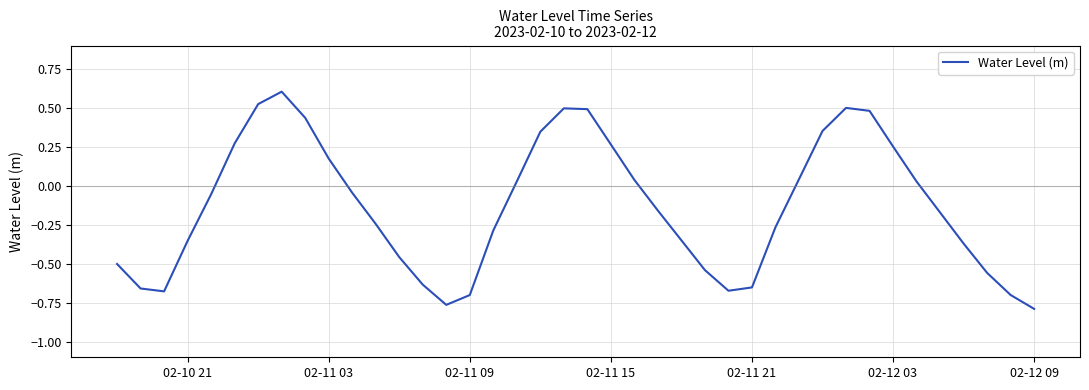

What is the difference between the maximum and minimum values?

1.4